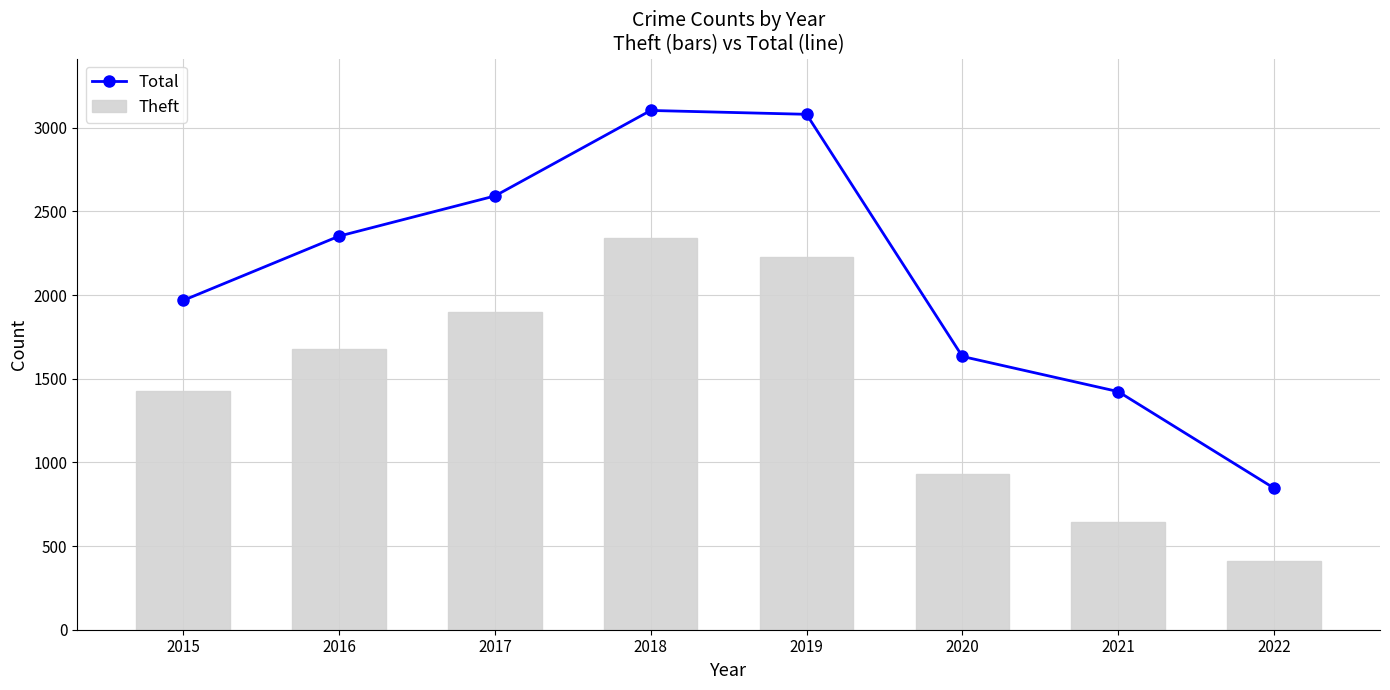

How many groups of bars are there?

8